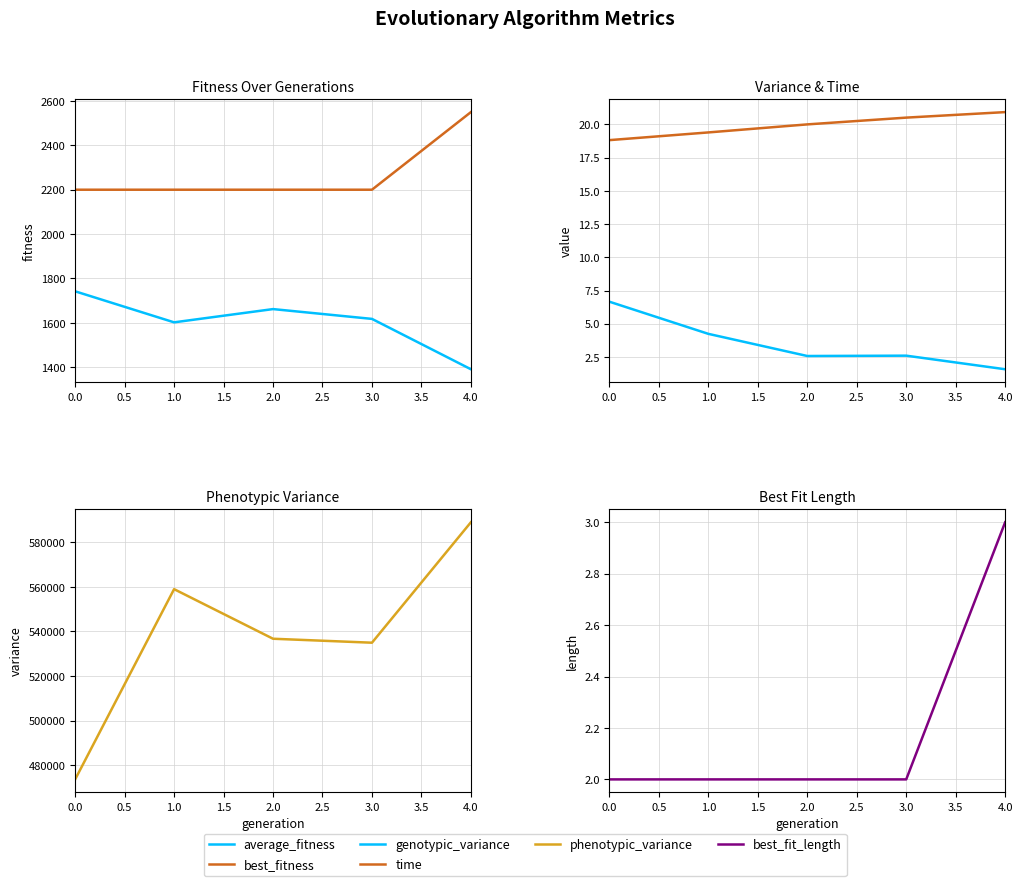

True or false: best_fit_length has more than 2 points higher than both neighbors.

False